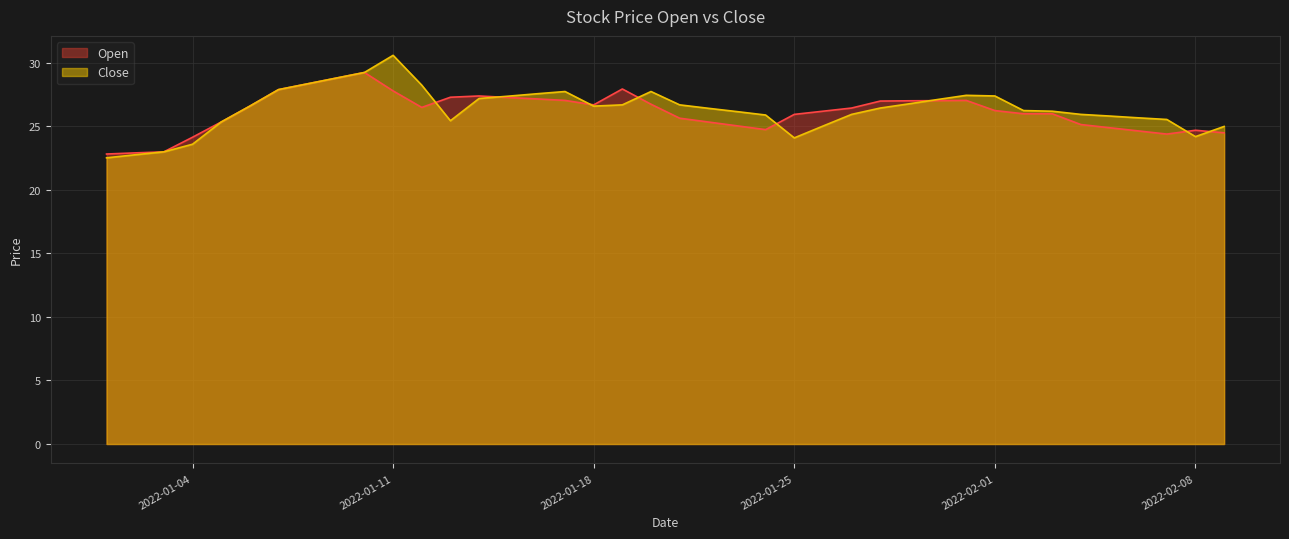

What is the sum of the Open values at 2022-02-05 and 2022-01-25?

50.8